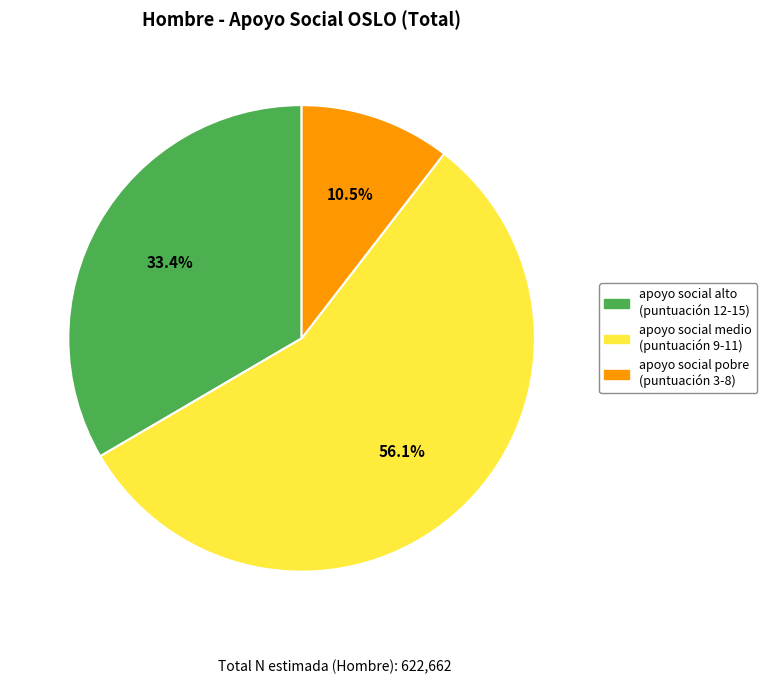

How many segments does this pie chart have?

3